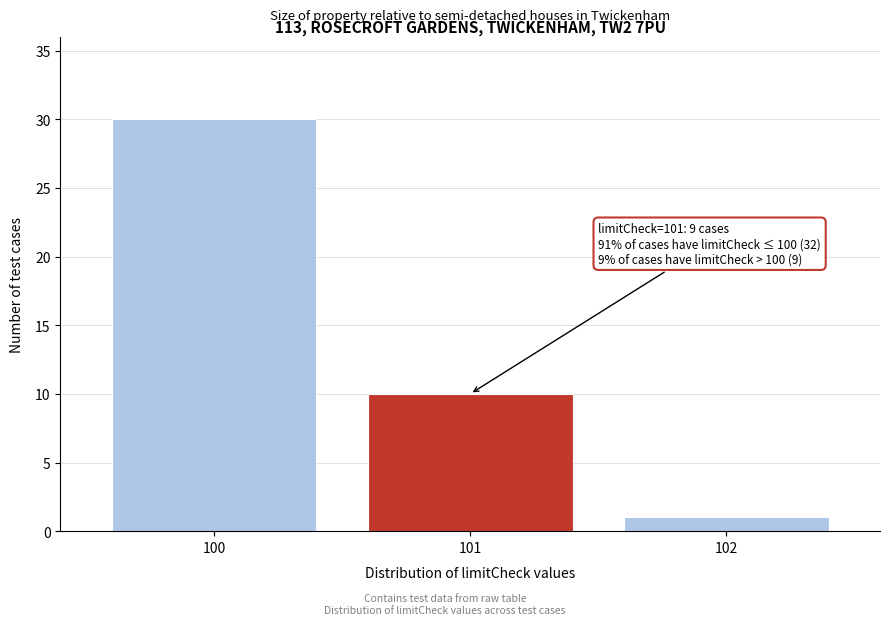

Reading left to right, extract all data points from this chart.

30	10	1